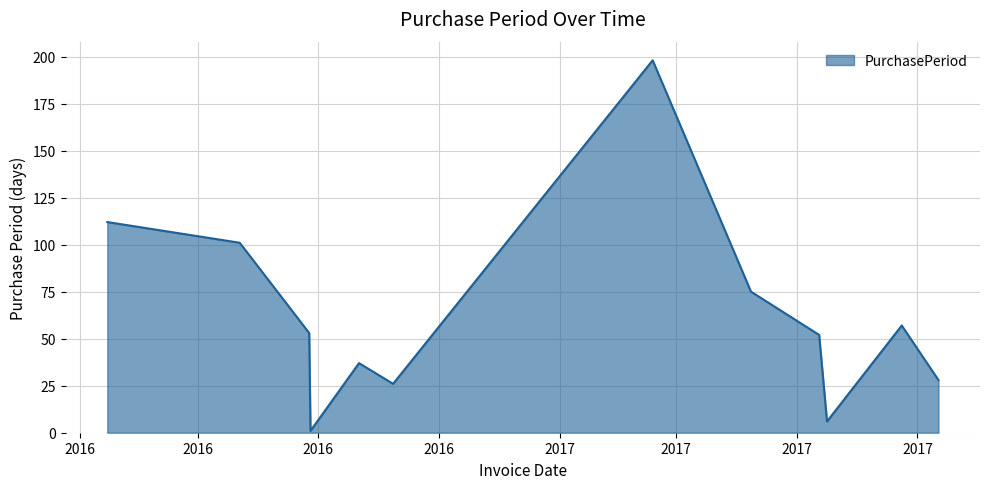

What is the maximum value shown in the chart?

198